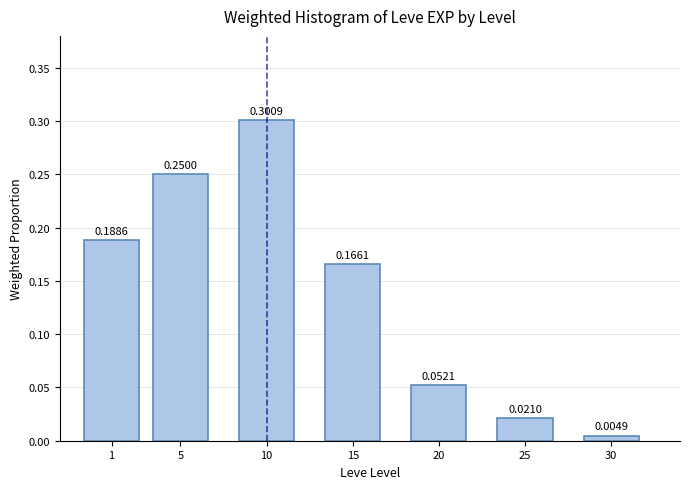

Does the chart contain stacked bars?

No